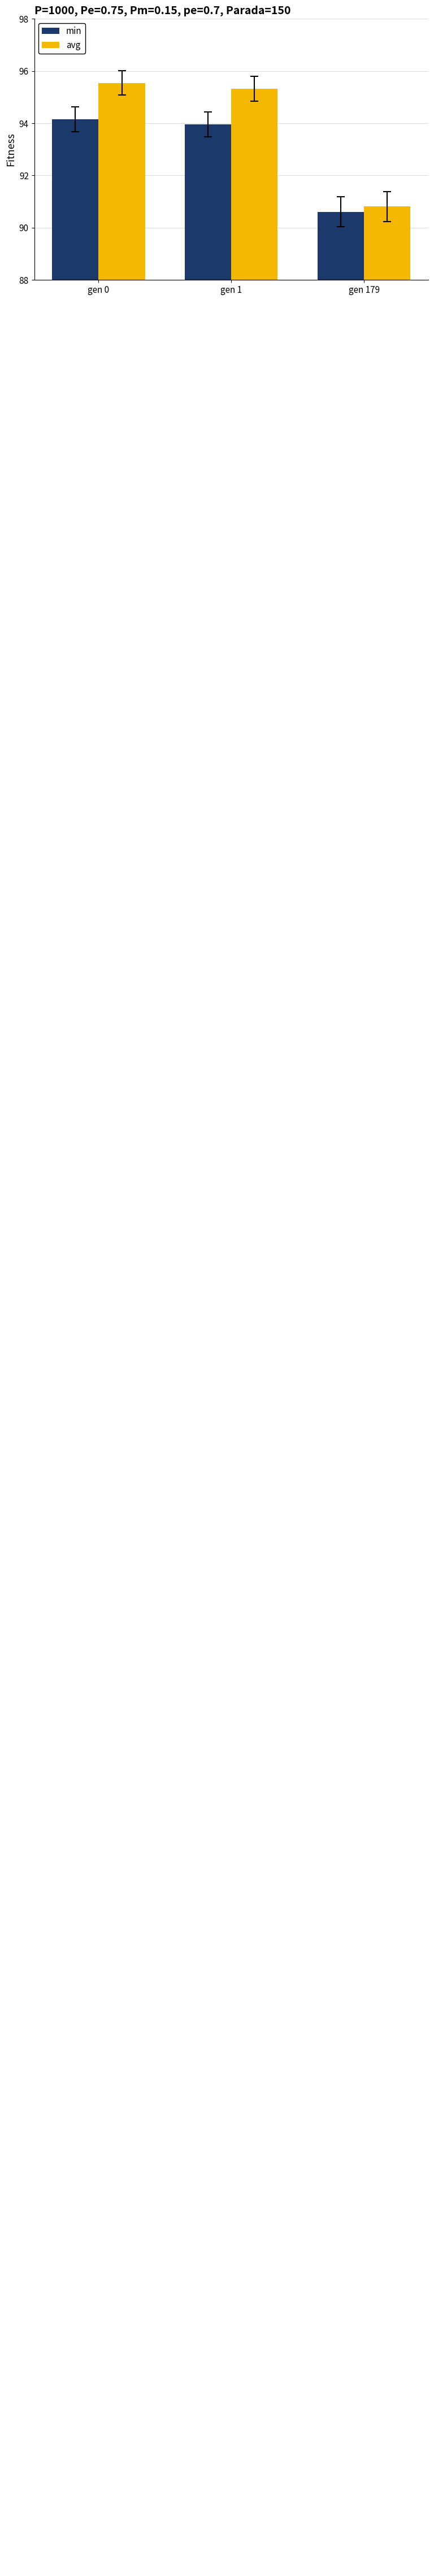

Are the bars grouped side by side (vs. stacked)?

Yes